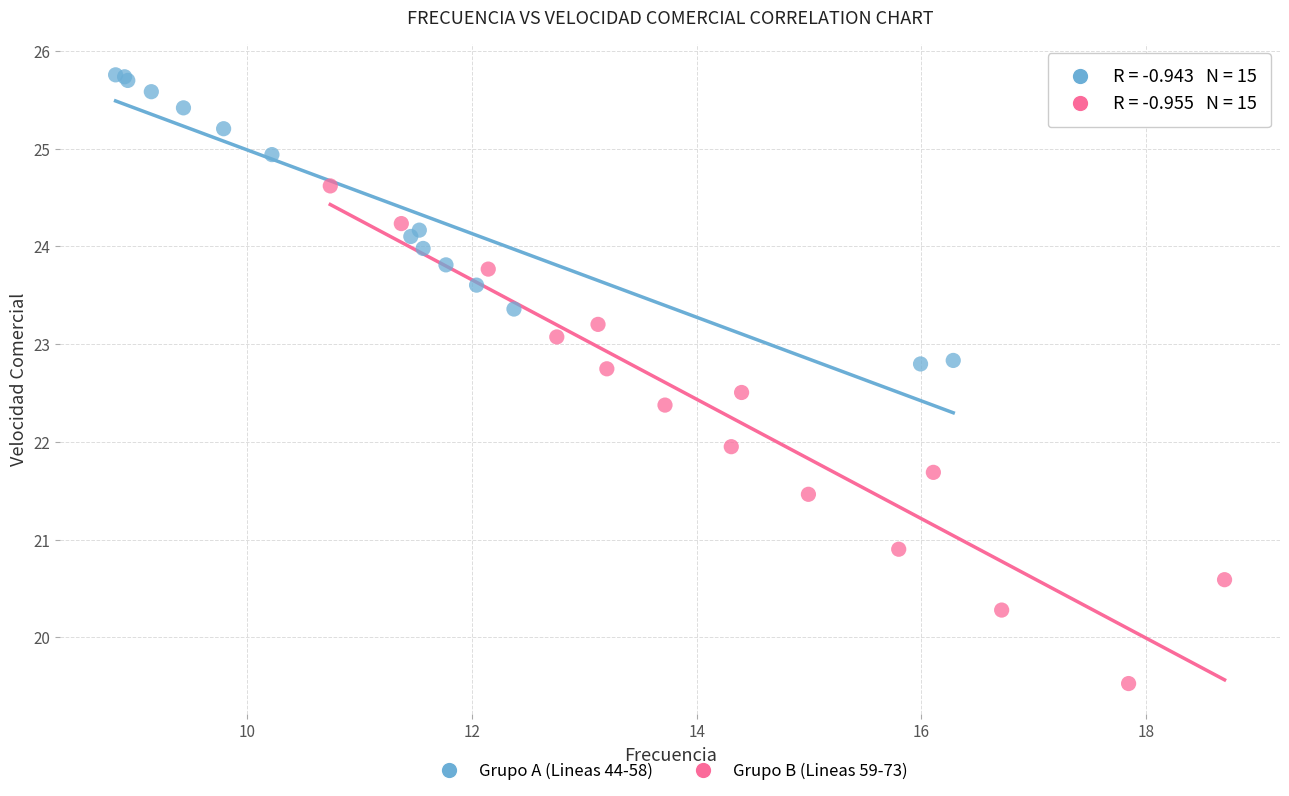

Which series contains the lowest Y value?

Grupo B (Lineas 59-73)